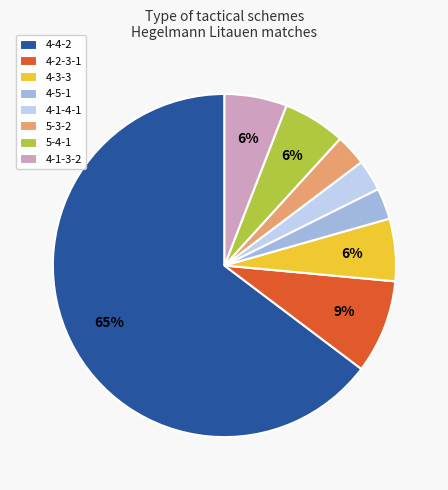

Does any single category account for the majority?

Yes